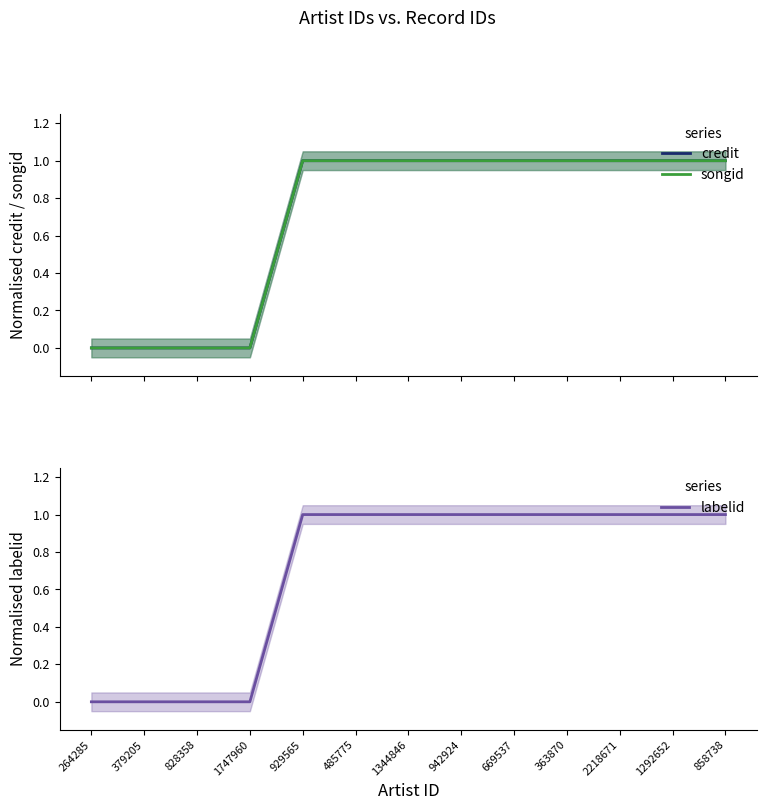

Reading left to right, transcribe all the data shown in this chart.

credit: 264285=0	379205=0	828358=0	1747960=0	929565=1	485775=1	1344846=1	942924=1	669537=1	363870=1	2218671=1	1292652=1	858738=1
songid: 264285=0	379205=0	828358=0	1747960=0	929565=1	485775=1	1344846=1	942924=1	669537=1	363870=1	2218671=1	1292652=1	858738=1
labelid: 264285=0	379205=0	828358=0	1747960=0	929565=1	485775=1	1344846=1	942924=1	669537=1	363870=1	2218671=1	1292652=1	858738=1